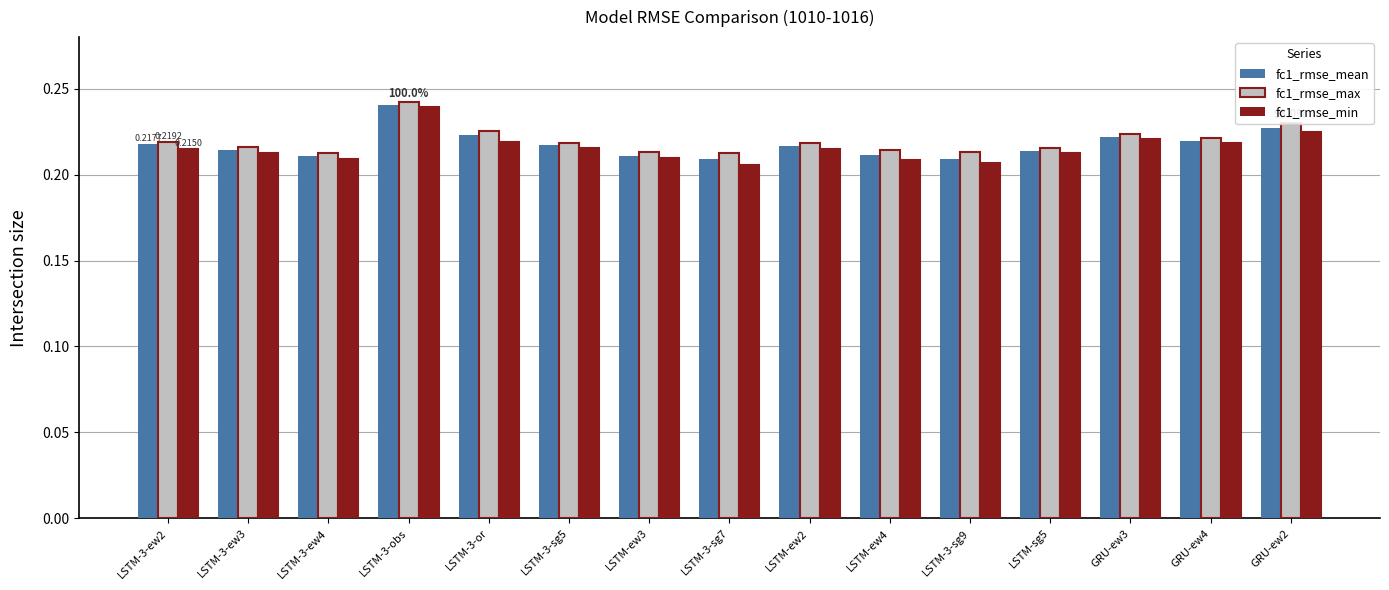

Which series has the largest range (max minus min)?

fc1_rmse_min